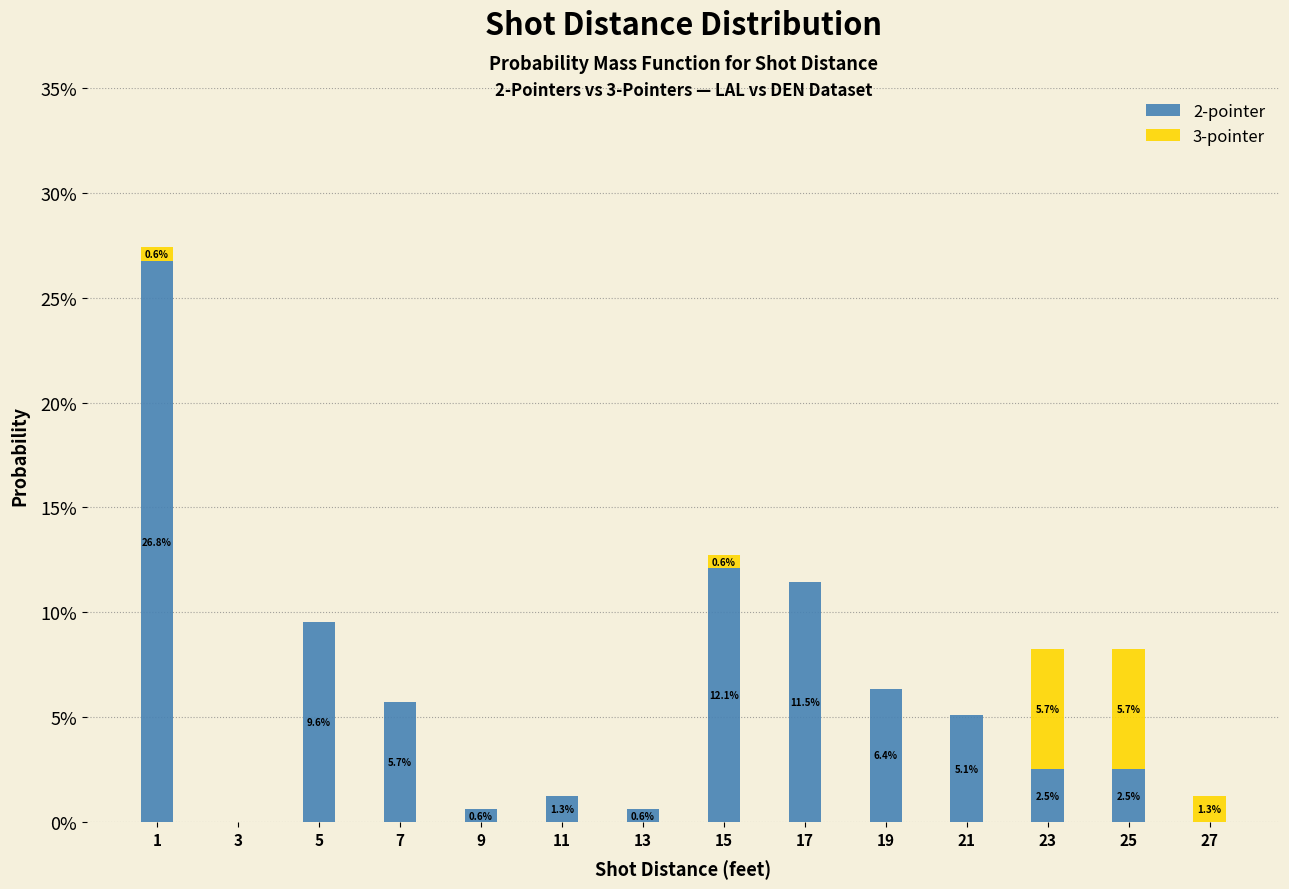

Reading left to right, transcribe the values for 2-pointer.

1=26.8	3=0.0	5=9.6	7=5.7	9=0.6	11=1.3	13=0.6	15=12.1	17=11.5	19=6.4	21=5.1	23=2.5	25=2.5	27=0.0